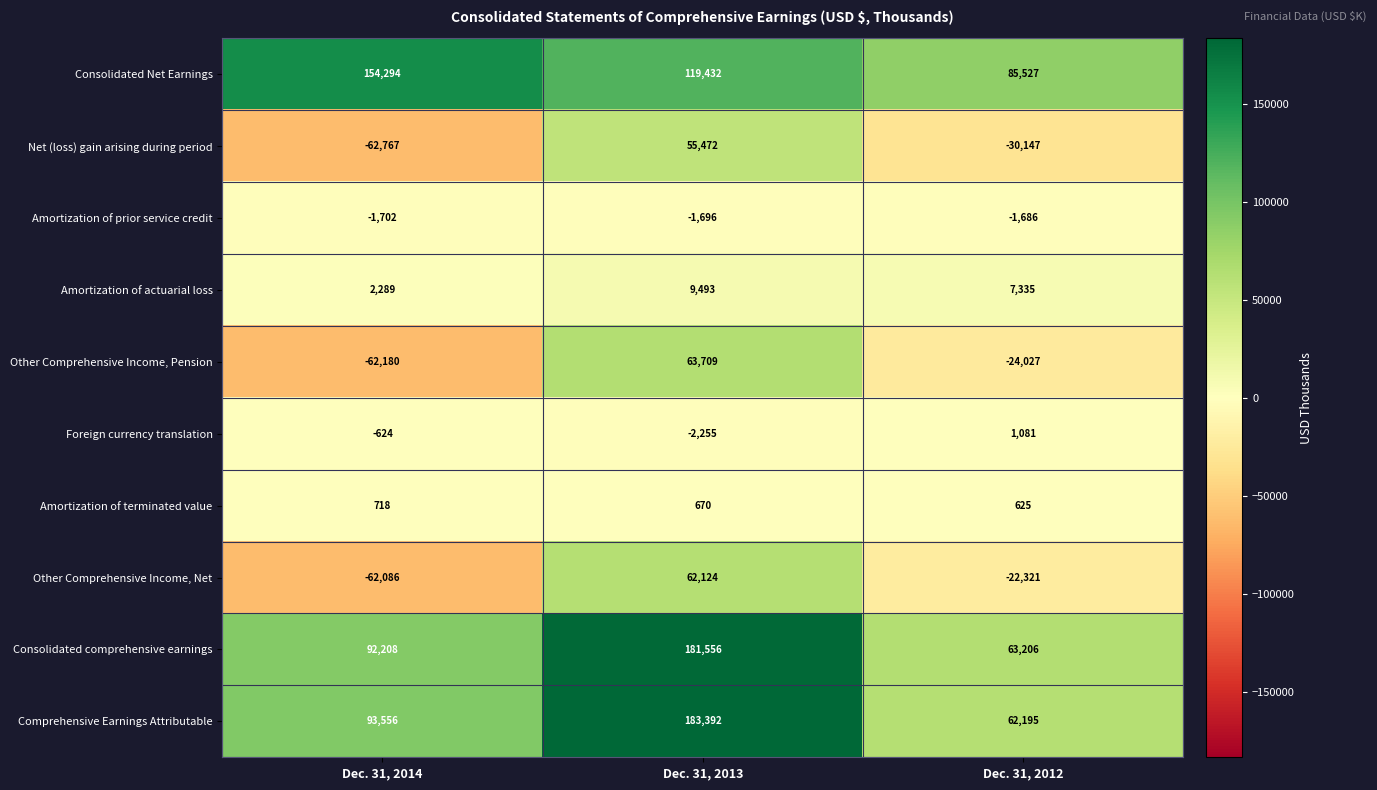

At which category is the sum across all series the highest?

Dec. 31, 2013